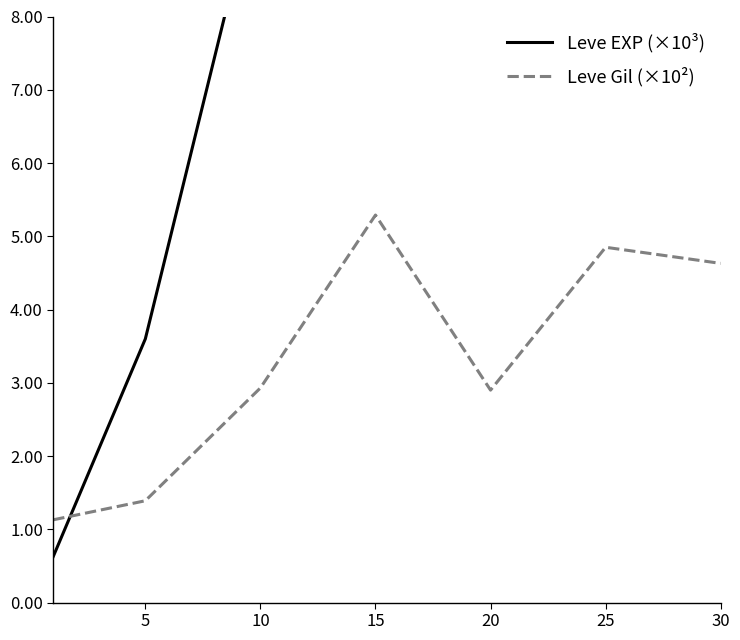

What is the difference between the Leve Gil (×10²) values at 15 and 20?

2.4